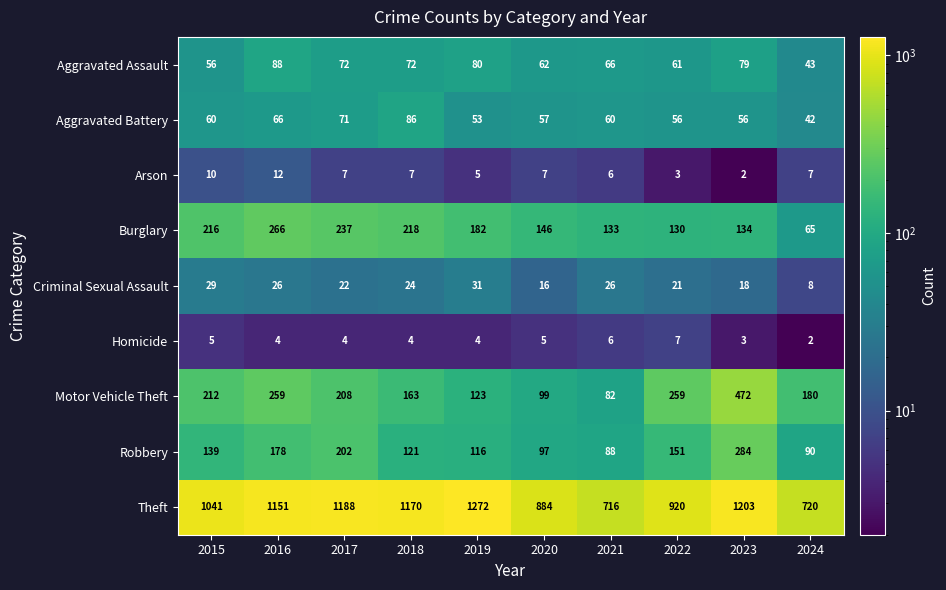

What is the lowest value of the Motor Vehicle Theft series?

82